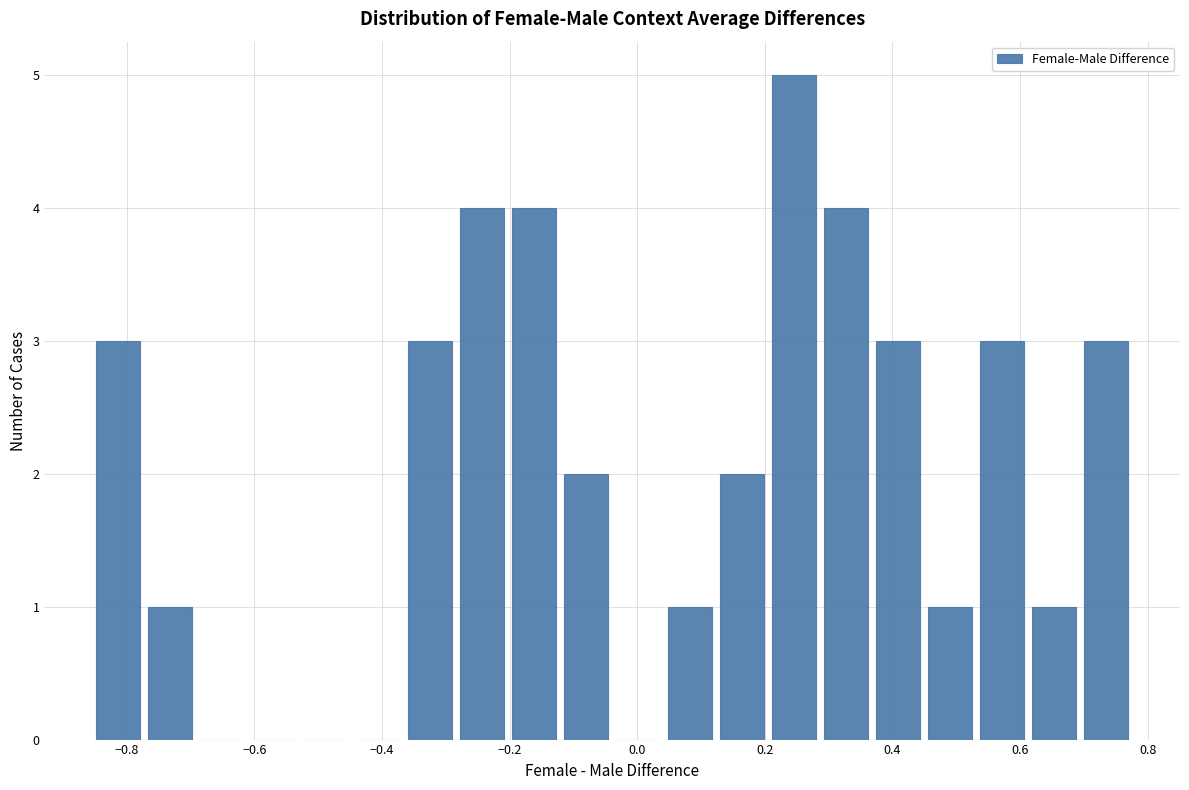

Reading left to right, list every bar in this chart as the range it spans on the x-axis followed by its height. Neither the bar edges nor the heights are printed on the chart, so give them approximately, as read against the axes.

-0.86 to -0.78: 3
-0.78 to -0.70: 1
-0.70 to -0.60: 0
-0.60 to -0.52: 0
-0.52 to -0.44: 0
-0.44 to -0.36: 0
-0.36 to -0.28: 3
-0.28 to -0.20: 4
-0.20 to -0.12: 4
-0.12 to -0.04: 2
-0.04 to 0.04: 0
0.04 to 0.12: 1
0.12 to 0.20: 2
0.20 to 0.28: 5
0.28 to 0.36: 4
0.36 to 0.44: 3
0.44 to 0.54: 1
0.54 to 0.62: 3
0.62 to 0.70: 1
0.70 to 0.78: 3